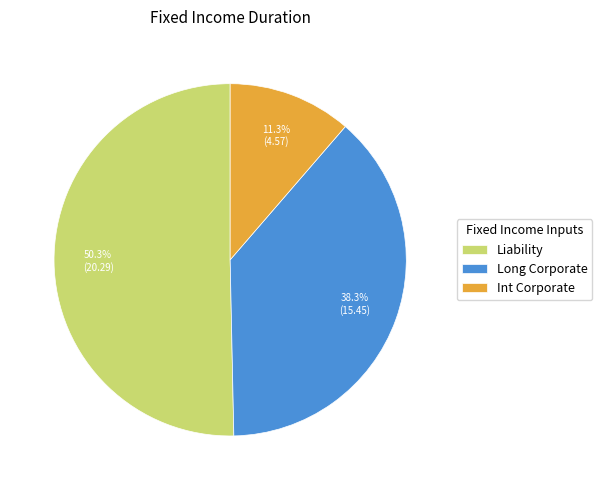

Approximately how many times larger is the value at Long Corporate compared to Int Corporate?

3.4